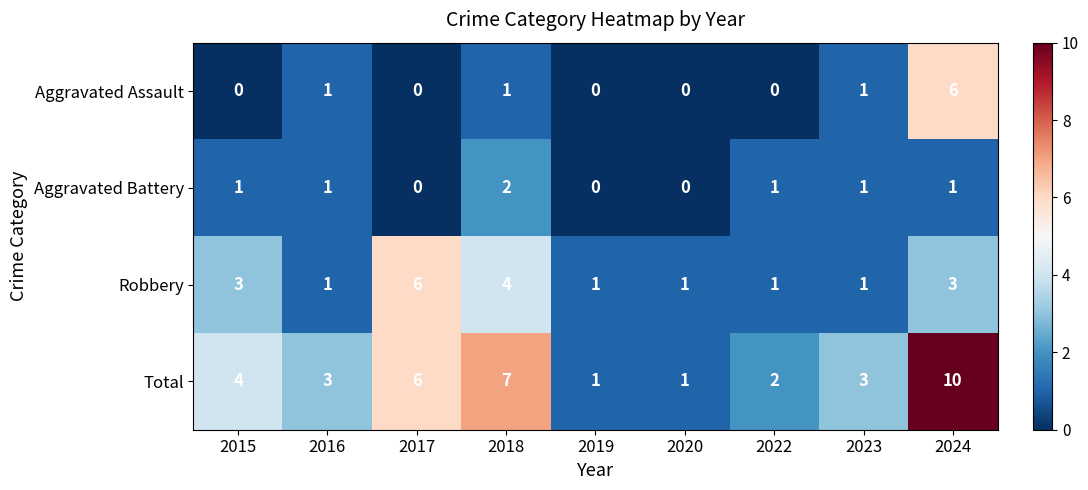

Which series has the largest total across all categories?

Total